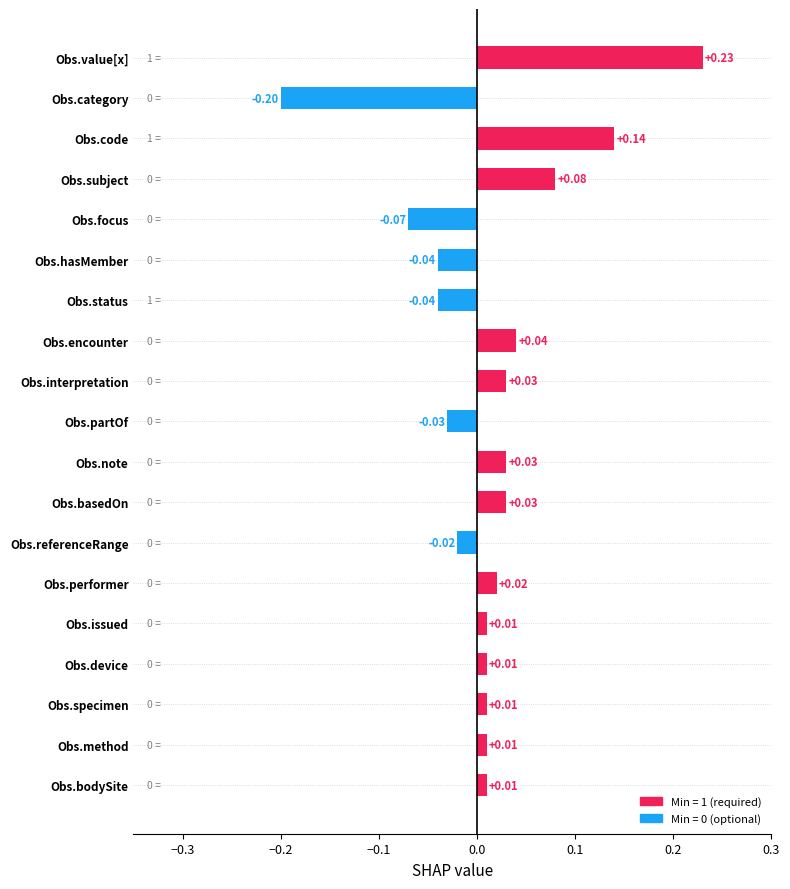

Does the chart contain stacked bars?

No